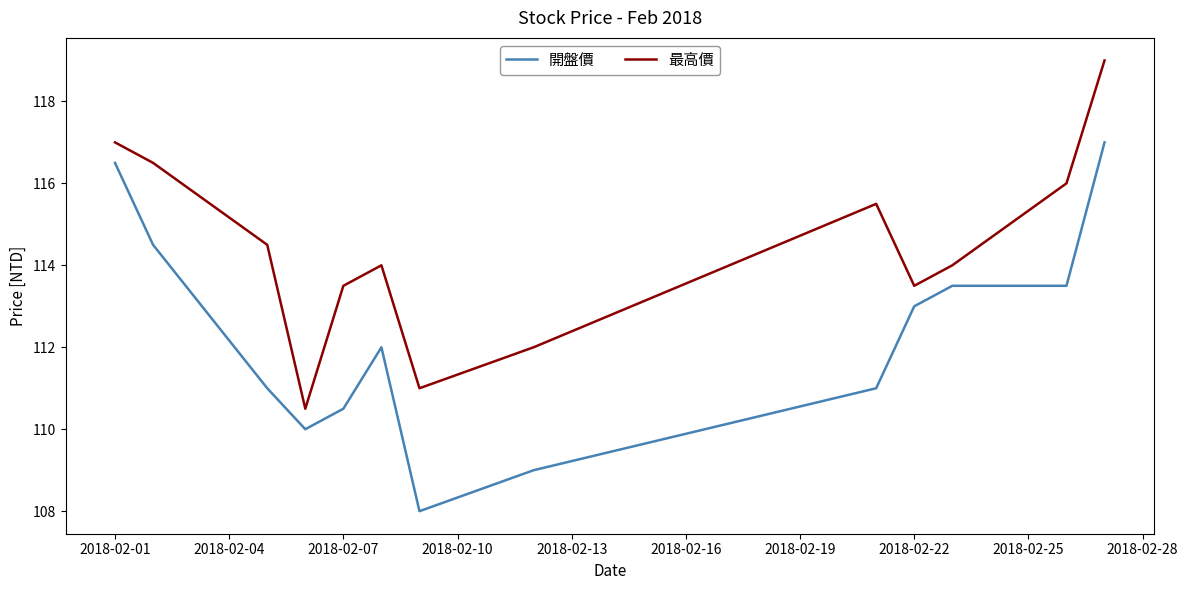

Which series has the widest spread of values?

開盤價